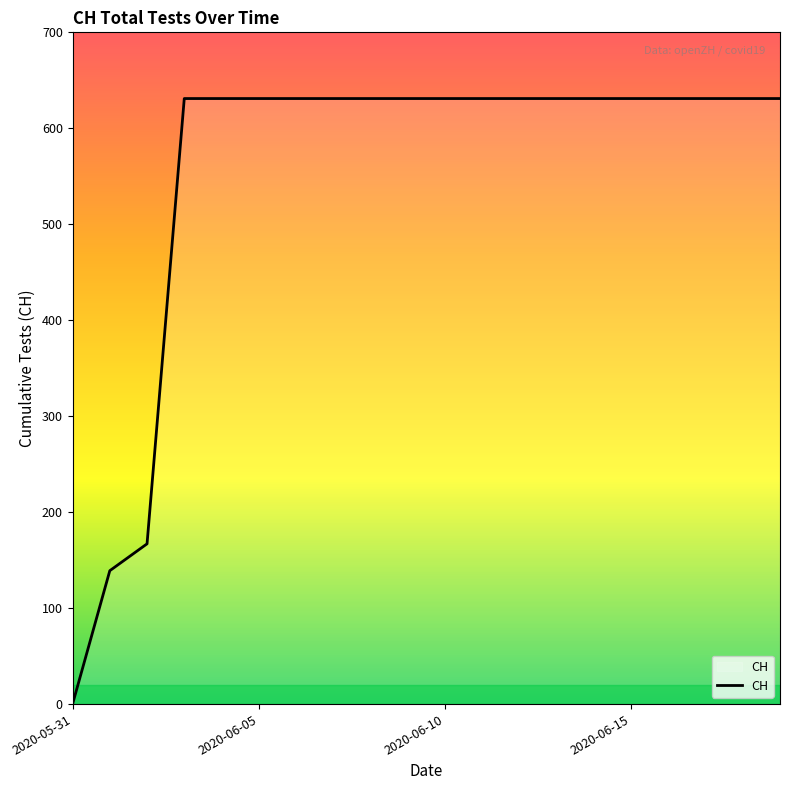

The chart shows a value of 631 at 12. True or false?

True